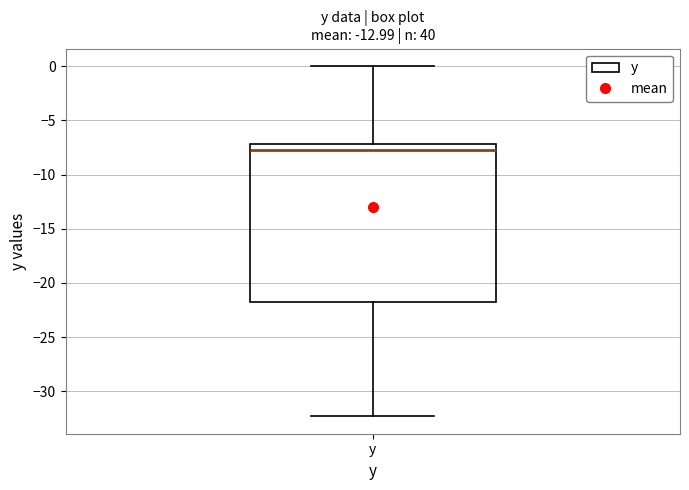

Read this box plot against the y-axis: the position of the median line, the range covered by the box, and the ends of both whiskers. The values are not printed on the chart, so give them approximately, as read against the axis.

median -7.5, box -21.5 to -7.0, whiskers -32.5 to 0.0